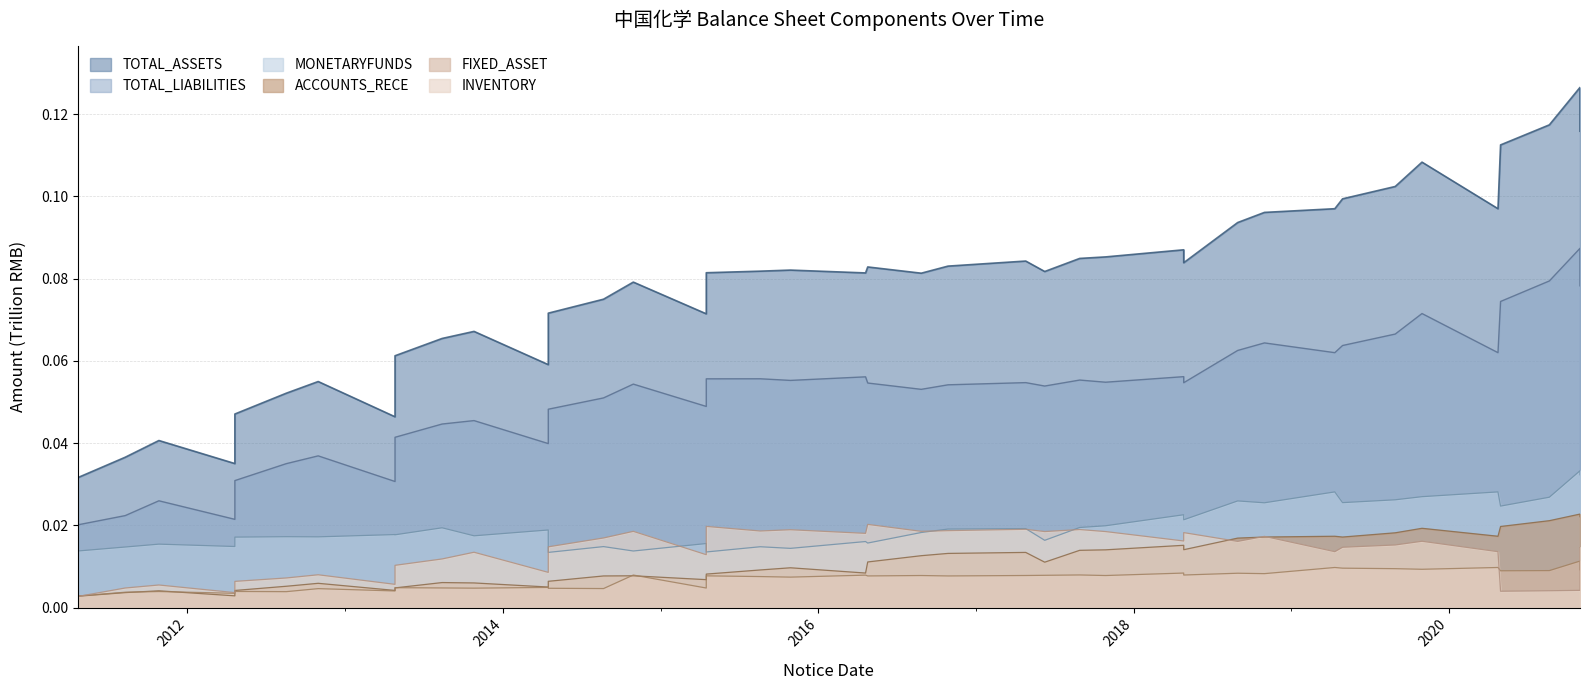

Reading left to right, transcribe all the data shown in this chart.

TOTAL_ASSETS: 2011-04-22=0.0	2011-08-10=0.0	2011-10-27=0.0	2012-04-20=0.0	2012-04-20=0.0	2012-08-17=0.1	2012-10-30=0.1	2013-04-26=0.0	2013-04-26=0.1	2013-08-13=0.1	2013-10-26=0.1	2014-04-16=0.1	2014-04-16=0.1	2014-08-22=0.1	2014-10-30=0.1	2015-04-17=0.1	2015-04-17=0.1	2015-08-20=0.1	2015-10-29=0.1	2016-04-20=0.1	2016-04-25=0.1	2016-08-27=0.1	2016-10-28=0.1	2017-04-26=0.1	2017-06-09=0.1	2017-08-29=0.1	2017-10-28=0.1	2018-04-27=0.1	2018-04-27=0.1	2018-08-30=0.1	2018-10-31=0.1	2019-04-12=0.1	2019-04-30=0.1	2019-08-30=0.1	2019-10-31=0.1	2020-04-24=0.1	2020-04-30=0.1	2020-08-21=0.1	2020-10-31=0.1	2020-10-31=0.1
TOTAL_LIABILITIES: 2011-04-22=0.0	2011-08-10=0.0	2011-10-27=0.0	2012-04-20=0.0	2012-04-20=0.0	2012-08-17=0.0	2012-10-30=0.0	2013-04-26=0.0	2013-04-26=0.0	2013-08-13=0.0	2013-10-26=0.0	2014-04-16=0.0	2014-04-16=0.0	2014-08-22=0.1	2014-10-30=0.1	2015-04-17=0.0	2015-04-17=0.1	2015-08-20=0.1	2015-10-29=0.1	2016-04-20=0.1	2016-04-25=0.1	2016-08-27=0.1	2016-10-28=0.1	2017-04-26=0.1	2017-06-09=0.1	2017-08-29=0.1	2017-10-28=0.1	2018-04-27=0.1	2018-04-27=0.1	2018-08-30=0.1	2018-10-31=0.1	2019-04-12=0.1	2019-04-30=0.1	2019-08-30=0.1	2019-10-31=0.1	2020-04-24=0.1	2020-04-30=0.1	2020-08-21=0.1	2020-10-31=0.1	2020-10-31=0.1
MONETARYFUNDS: 2011-04-22=0.0	2011-08-10=0.0	2011-10-27=0.0	2012-04-20=0.0	2012-04-20=0.0	2012-08-17=0.0	2012-10-30=0.0	2013-04-26=0.0	2013-04-26=0.0	2013-08-13=0.0	2013-10-26=0.0	2014-04-16=0.0	2014-04-16=0.0	2014-08-22=0.0	2014-10-30=0.0	2015-04-17=0.0	2015-04-17=0.0	2015-08-20=0.0	2015-10-29=0.0	2016-04-20=0.0	2016-04-25=0.0	2016-08-27=0.0	2016-10-28=0.0	2017-04-26=0.0	2017-06-09=0.0	2017-08-29=0.0	2017-10-28=0.0	2018-04-27=0.0	2018-04-27=0.0	2018-08-30=0.0	2018-10-31=0.0	2019-04-12=0.0	2019-04-30=0.0	2019-08-30=0.0	2019-10-31=0.0	2020-04-24=0.0	2020-04-30=0.0	2020-08-21=0.0	2020-10-31=0.0	2020-10-31=0.0
ACCOUNTS_RECE: 2011-04-22=0.0	2011-08-10=0.0	2011-10-27=0.0	2012-04-20=0.0	2012-04-20=0.0	2012-08-17=0.0	2012-10-30=0.0	2013-04-26=0.0	2013-04-26=0.0	2013-08-13=0.0	2013-10-26=0.0	2014-04-16=0.0	2014-04-16=0.0	2014-08-22=0.0	2014-10-30=0.0	2015-04-17=0.0	2015-04-17=0.0	2015-08-20=0.0	2015-10-29=0.0	2016-04-20=0.0	2016-04-25=0.0	2016-08-27=0.0	2016-10-28=0.0	2017-04-26=0.0	2017-06-09=0.0	2017-08-29=0.0	2017-10-28=0.0	2018-04-27=0.0	2018-04-27=0.0	2018-08-30=0.0	2018-10-31=0.0	2019-04-12=0.0	2019-04-30=0.0	2019-08-30=0.0	2019-10-31=0.0	2020-04-24=0.0	2020-04-30=0.0	2020-08-21=0.0	2020-10-31=0.0	2020-10-31=0.0
FIXED_ASSET: 2011-04-22=0.0	2011-08-10=0.0	2011-10-27=0.0	2012-04-20=0.0	2012-04-20=0.0	2012-08-17=0.0	2012-10-30=0.0	2013-04-26=0.0	2013-04-26=0.0	2013-08-13=0.0	2013-10-26=0.0	2014-04-16=0.0	2014-04-16=0.0	2014-08-22=0.0	2014-10-30=0.0	2015-04-17=0.0	2015-04-17=0.0	2015-08-20=0.0	2015-10-29=0.0	2016-04-20=0.0	2016-04-25=0.0	2016-08-27=0.0	2016-10-28=0.0	2017-04-26=0.0	2017-06-09=0.0	2017-08-29=0.0	2017-10-28=0.0	2018-04-27=0.0	2018-04-27=0.0	2018-08-30=0.0	2018-10-31=0.0	2019-04-12=0.0	2019-04-30=0.0	2019-08-30=0.0	2019-10-31=0.0	2020-04-24=0.0	2020-04-30=0.0	2020-08-21=0.0	2020-10-31=0.0	2020-10-31=0.0
INVENTORY: 2011-04-22=0.0	2011-08-10=0.0	2011-10-27=0.0	2012-04-20=0.0	2012-04-20=0.0	2012-08-17=0.0	2012-10-30=0.0	2013-04-26=0.0	2013-04-26=0.0	2013-08-13=0.0	2013-10-26=0.0	2014-04-16=0.0	2014-04-16=0.0	2014-08-22=0.0	2014-10-30=0.0	2015-04-17=0.0	2015-04-17=0.0	2015-08-20=0.0	2015-10-29=0.0	2016-04-20=0.0	2016-04-25=0.0	2016-08-27=0.0	2016-10-28=0.0	2017-04-26=0.0	2017-06-09=0.0	2017-08-29=0.0	2017-10-28=0.0	2018-04-27=0.0	2018-04-27=0.0	2018-08-30=0.0	2018-10-31=0.0	2019-04-12=0.0	2019-04-30=0.0	2019-08-30=0.0	2019-10-31=0.0	2020-04-24=0.0	2020-04-30=0.0	2020-08-21=0.0	2020-10-31=0.0	2020-10-31=0.0